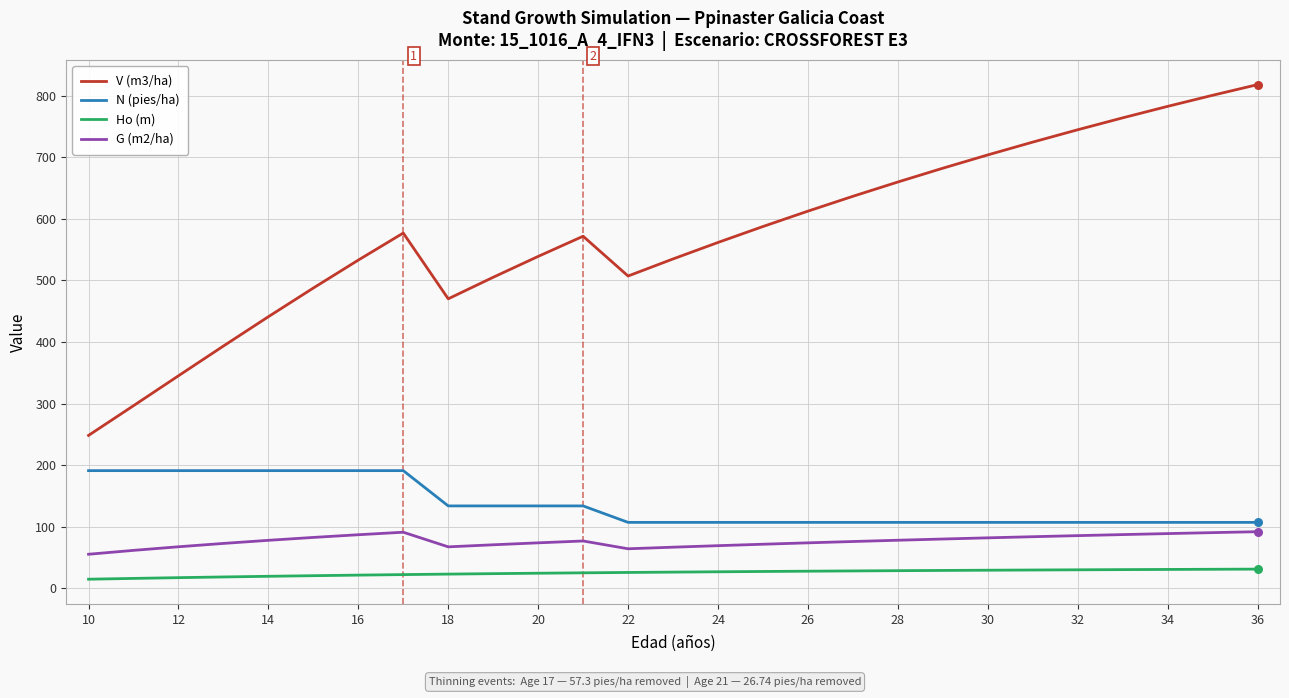

Which series has the largest total across all categories?

V (m3/ha)